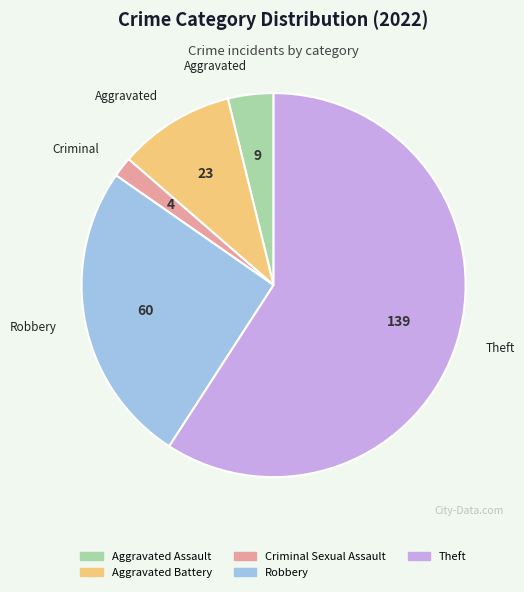

Which slice is the largest?

Theft